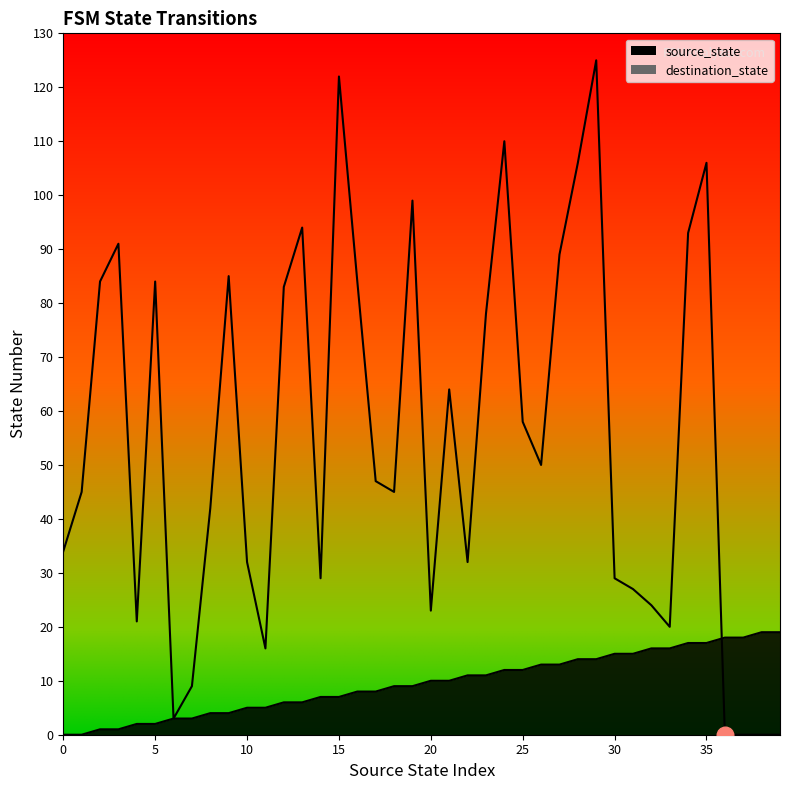

Where is destination_state nearest to the value 62?

21